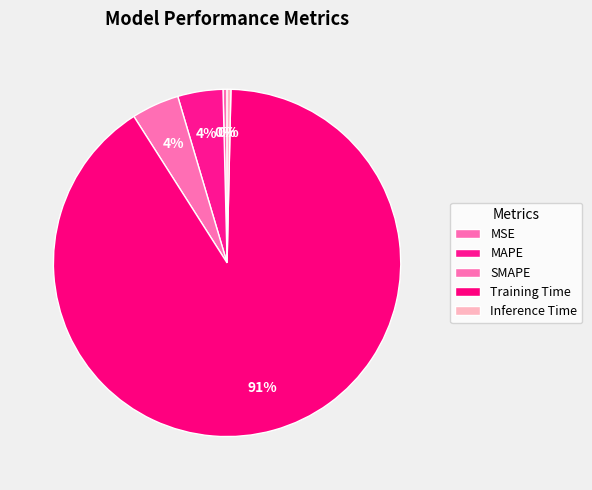

To the nearest percent, what is the combined percentage of Training Time and SMAPE?

95%